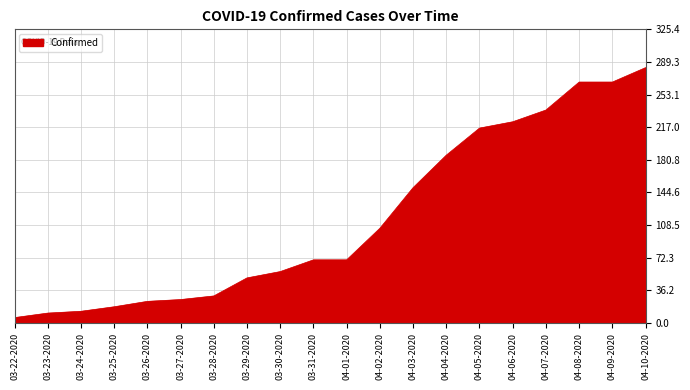

Where is the data nearest to the value 144?

04-03-2020